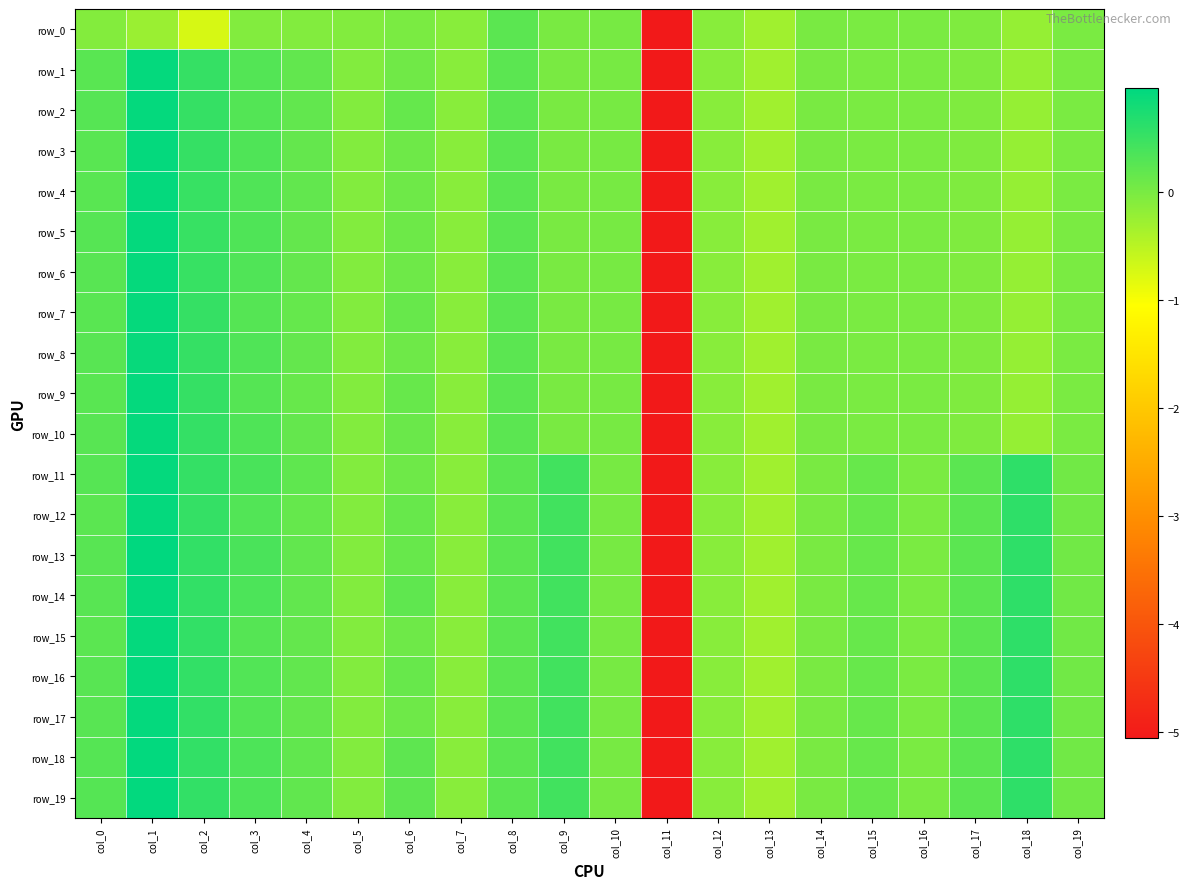

What is the difference between the maximum and minimum values in the row_17 series?

6.0